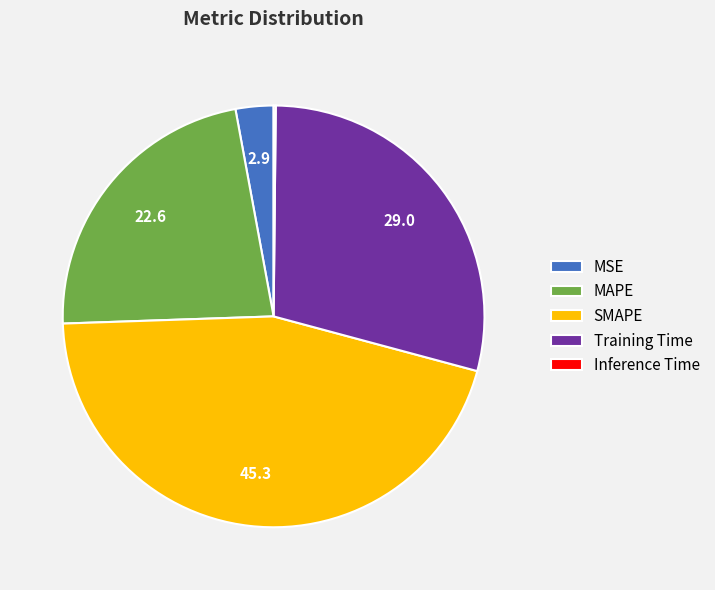

Does Training Time represent more than half of the total?

No